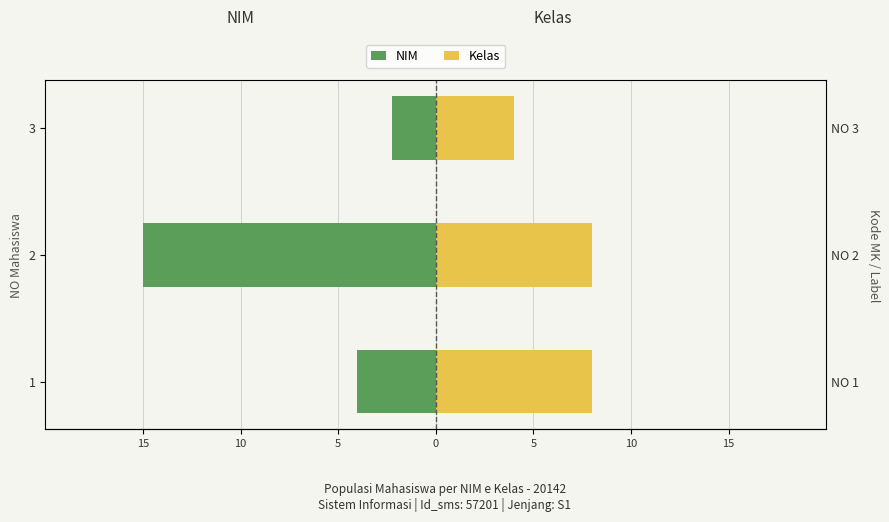

What is the difference between the maximum and minimum values in the Kelas series?

4.0